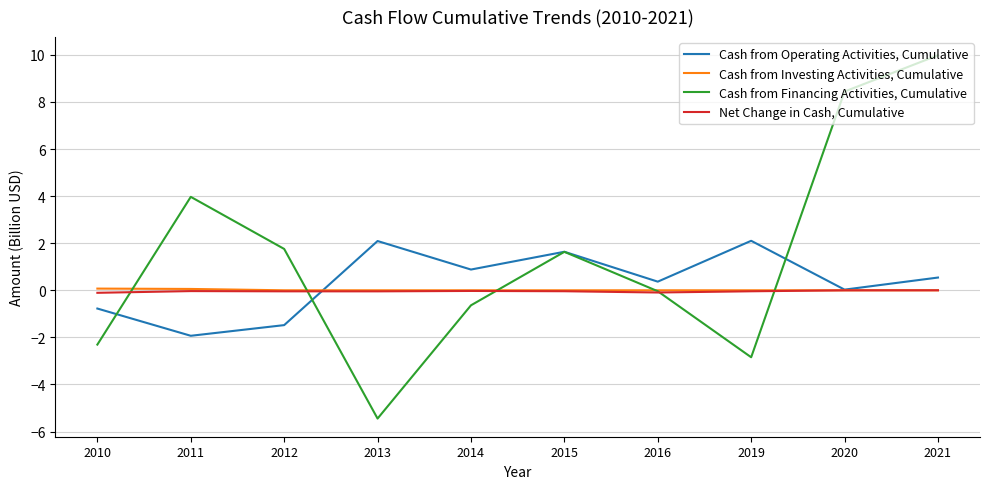

What is the difference between the second highest and minimum values in the Net Change in Cash, Cumulative series?

0.1